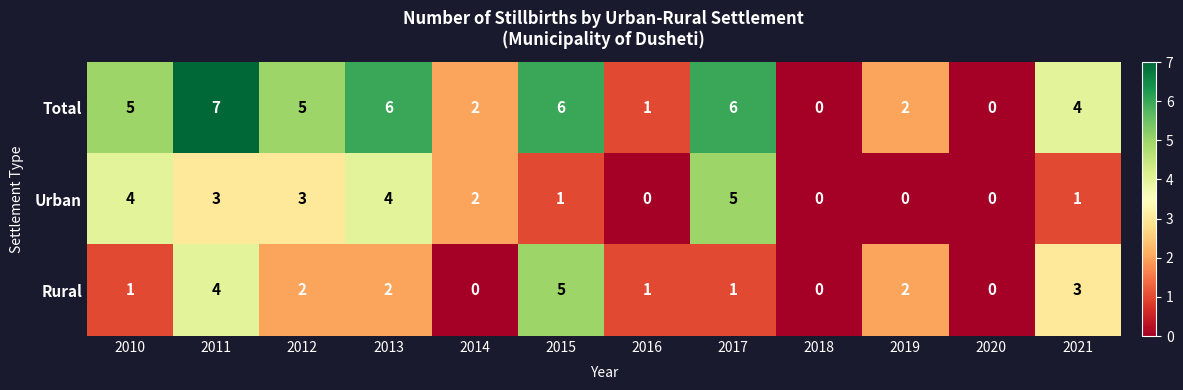

Count the number of data series in this chart.

3